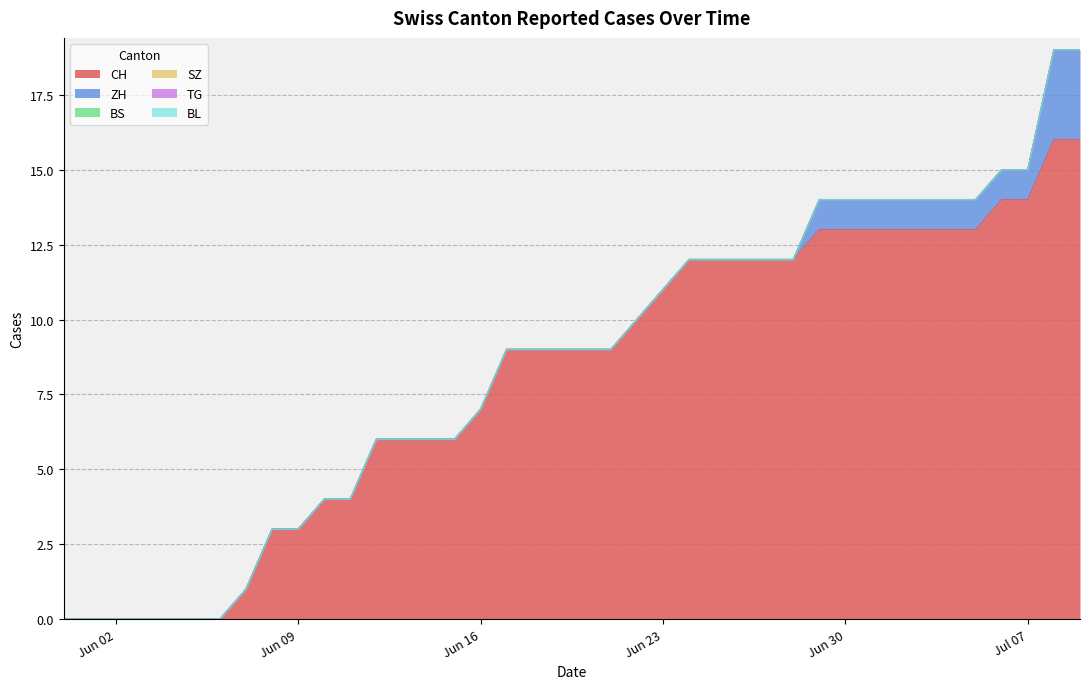

At which category is the sum across all series the highest?

2020-07-08